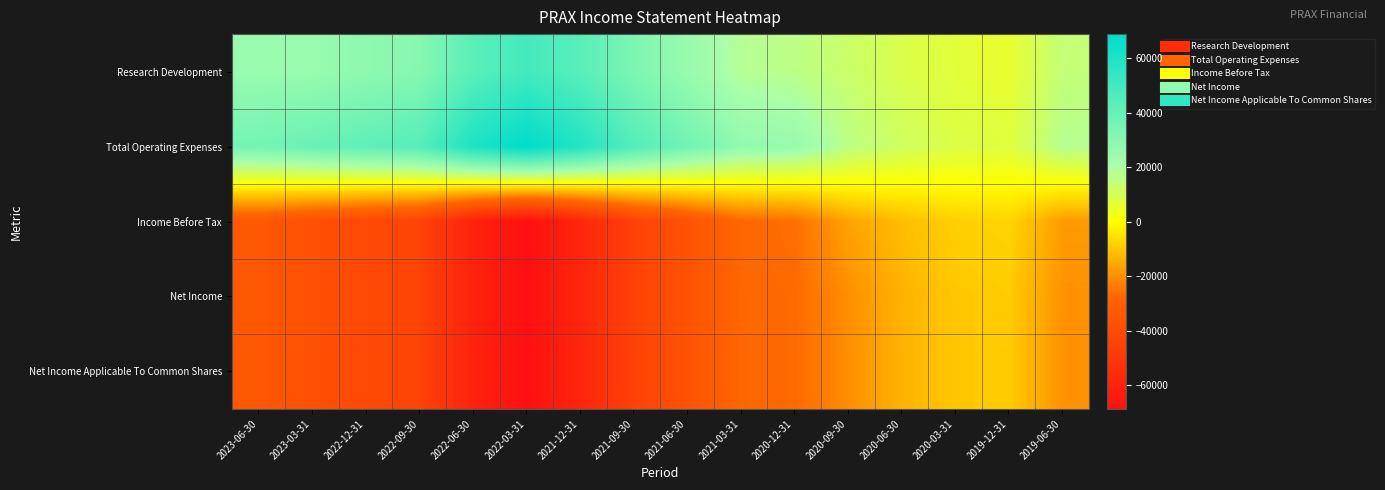

How many data points does each series have?

16